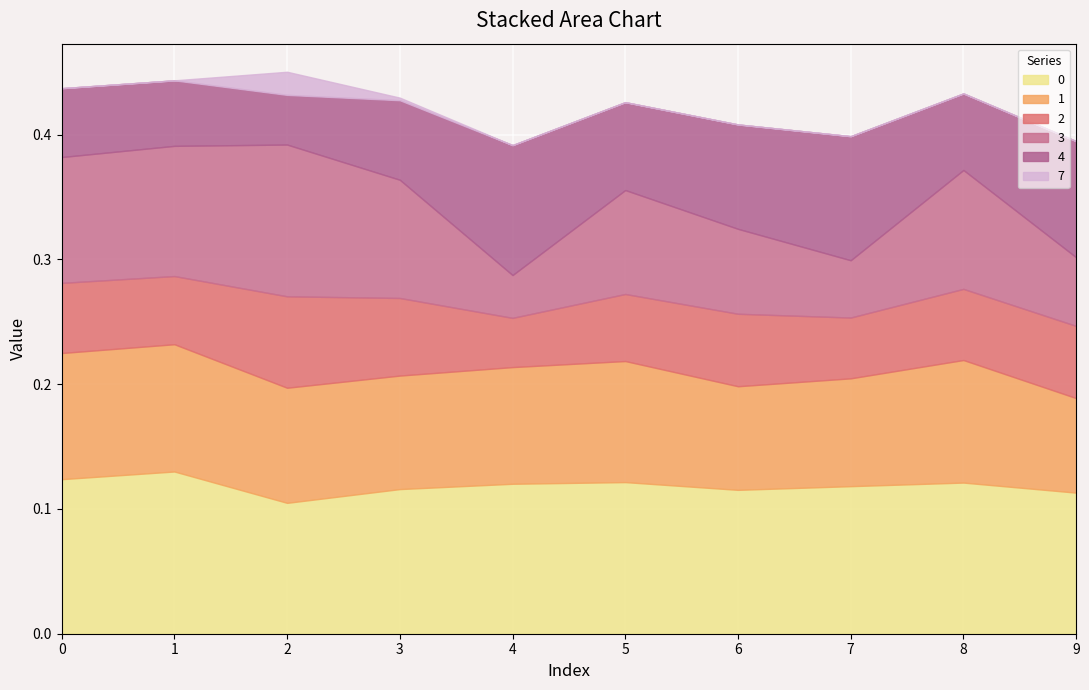

What is the total value across all series at 5?

0.4